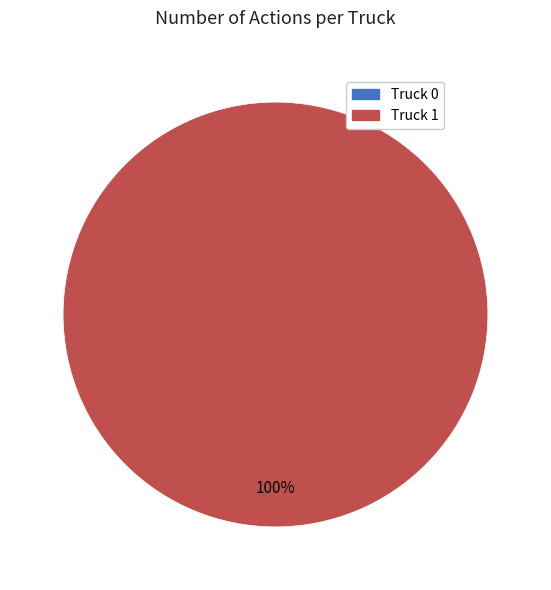

Does any single category account for the majority?

Yes